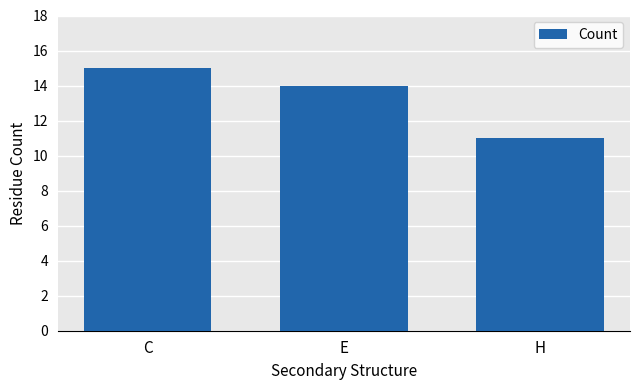

Which has a higher value, E or C?

C